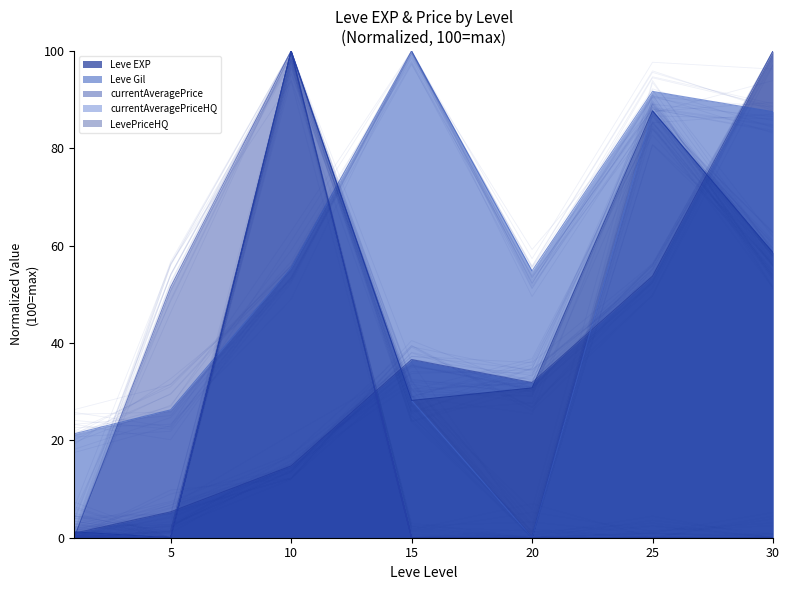

Where do currentAveragePriceHQ and Leve EXP first cross each other?

1 and 5